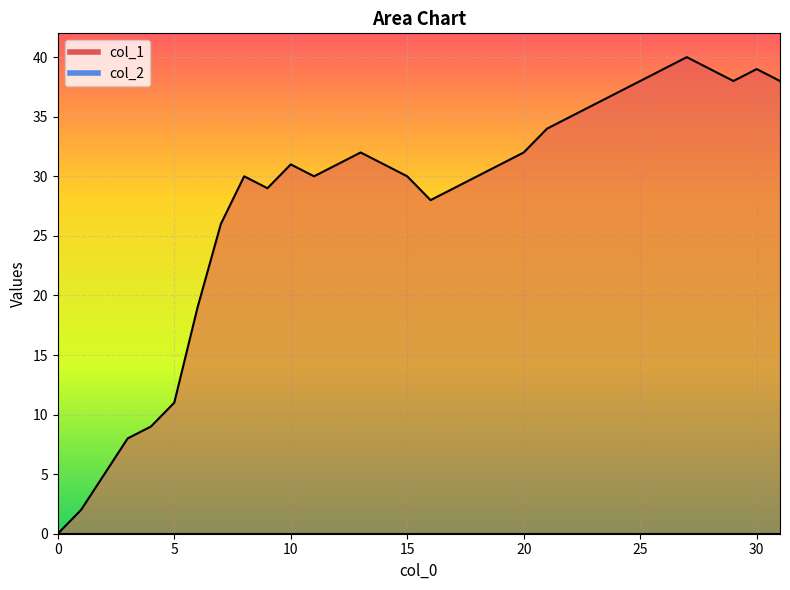

Reading left to right, transcribe all the data shown in this chart.

0	2	5	8	9	11	19	26	30	29	31	30	31	32	31	30	28	29	30	31	32	34	35	36	37	38	39	40	39	38	39	38